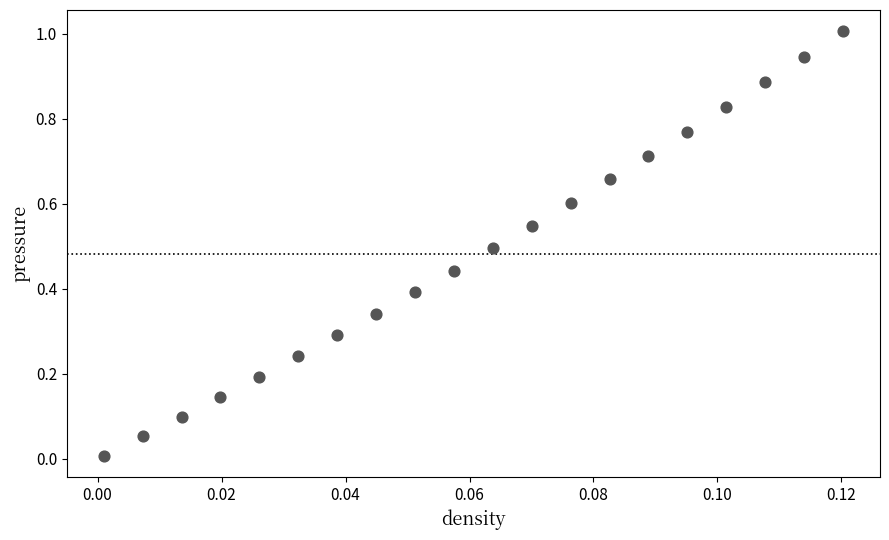

What is the range of Y values (max minus min)?

1.0